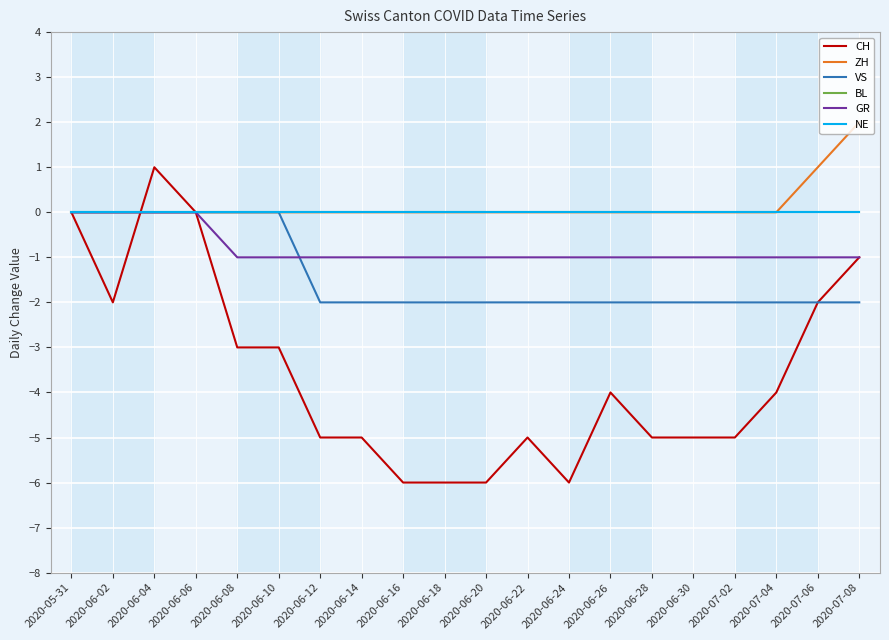

List the labels in order of NE value, smallest first.

2020-05-31, 2020-06-02, 2020-06-04, 2020-06-06, 2020-06-08, 2020-06-10, 2020-06-12, 2020-06-14, 2020-06-16, 2020-06-18, 2020-06-20, 2020-06-22, 2020-06-24, 2020-06-26, 2020-06-28, 2020-06-30, 2020-07-02, 2020-07-04, 2020-07-06, 2020-07-08